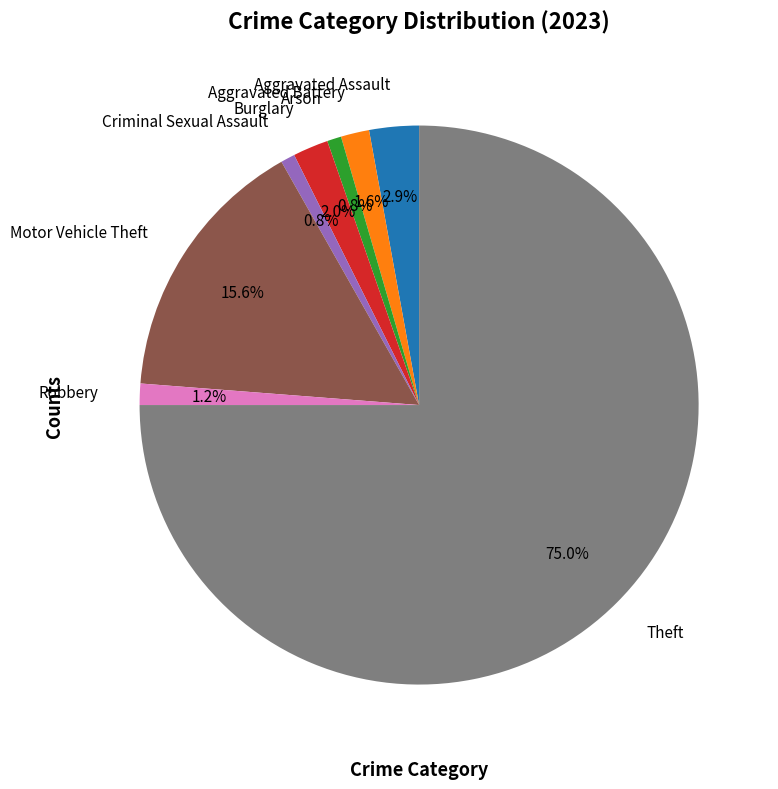

What is the largest slice in the pie chart?

Theft